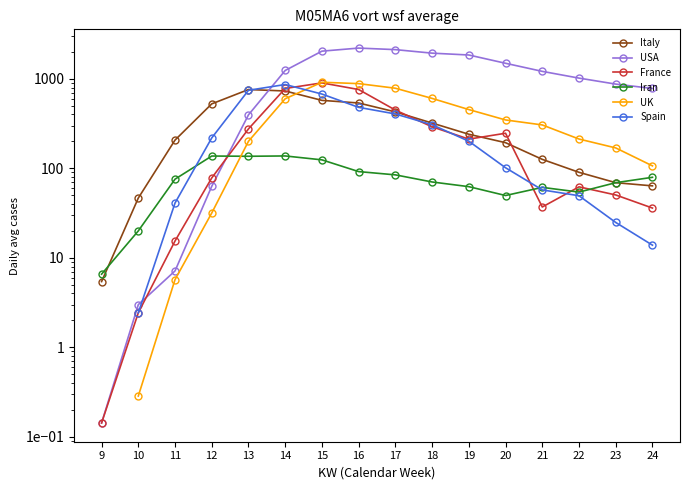

The Italy series shows 759.6 at 13. True or false?

True